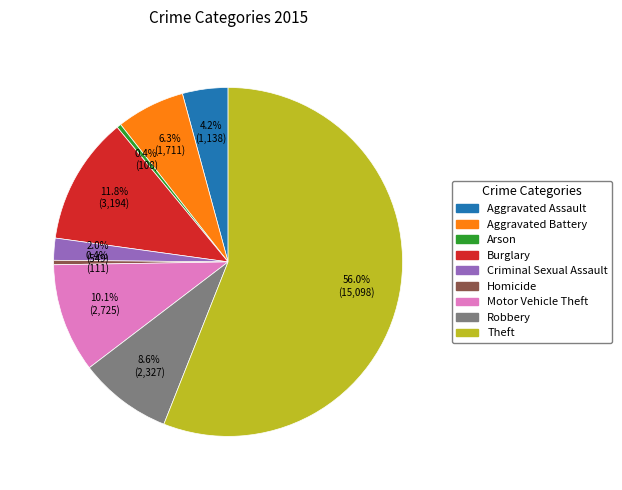

The Aggravated Battery slice represents 12% of the pie. True or false?

False